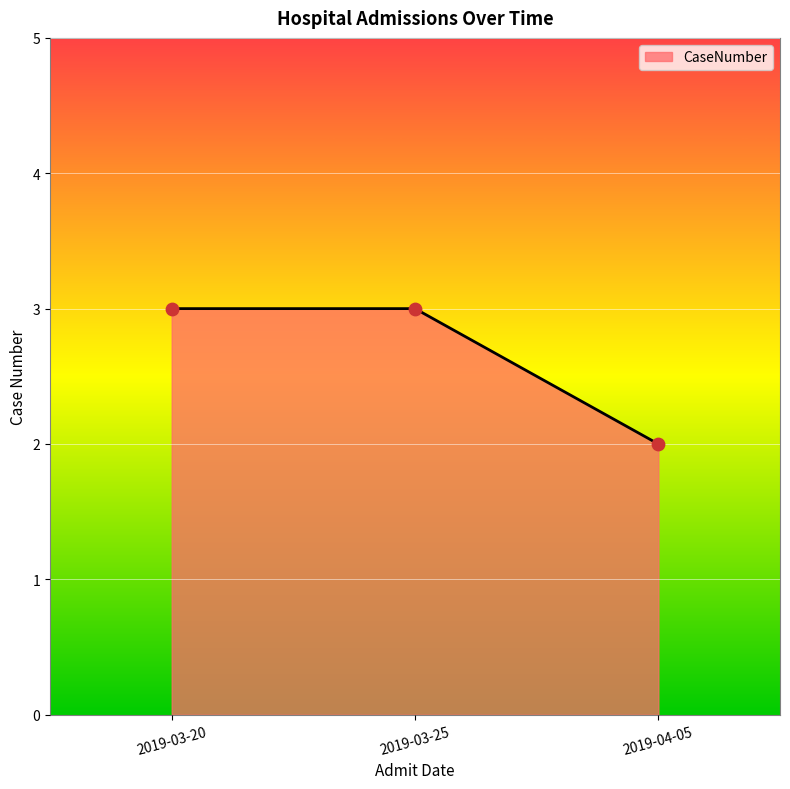

Which has a higher value, 2019-04-05 or 2019-03-20?

2019-03-20